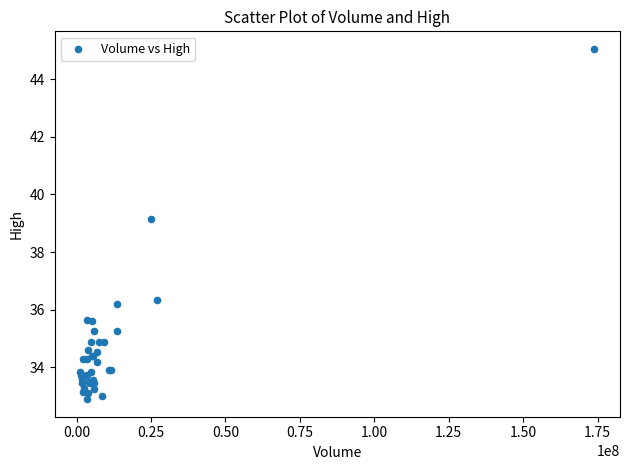

What Y value in the scatter plot is closest to 38?

39.2